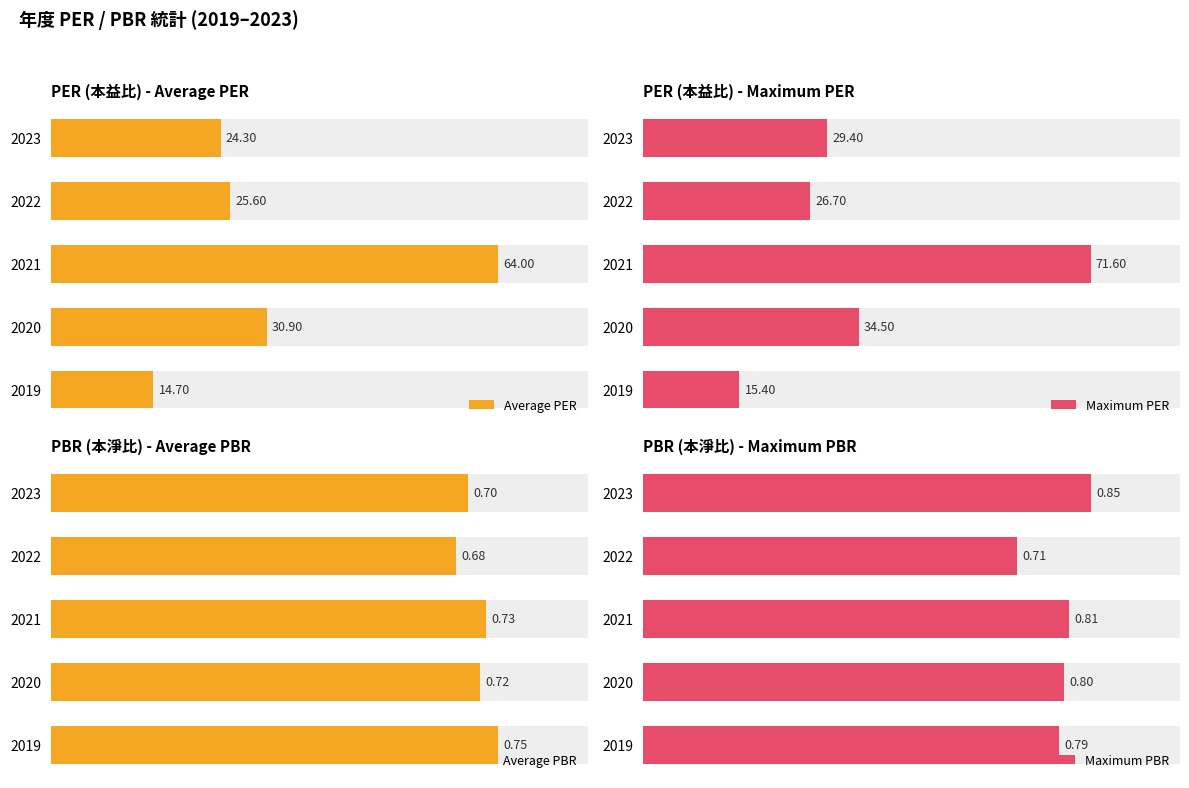

How many Average PBR values are between 0 and 1?

5